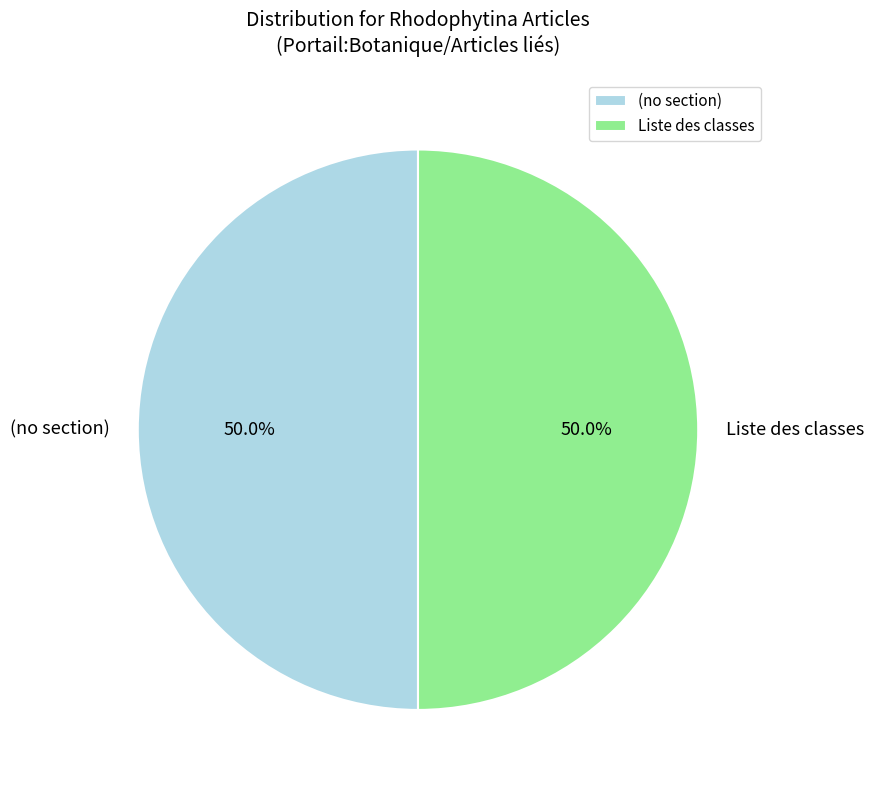

What percentage do (no section) and Liste des classes together represent?

100.0%